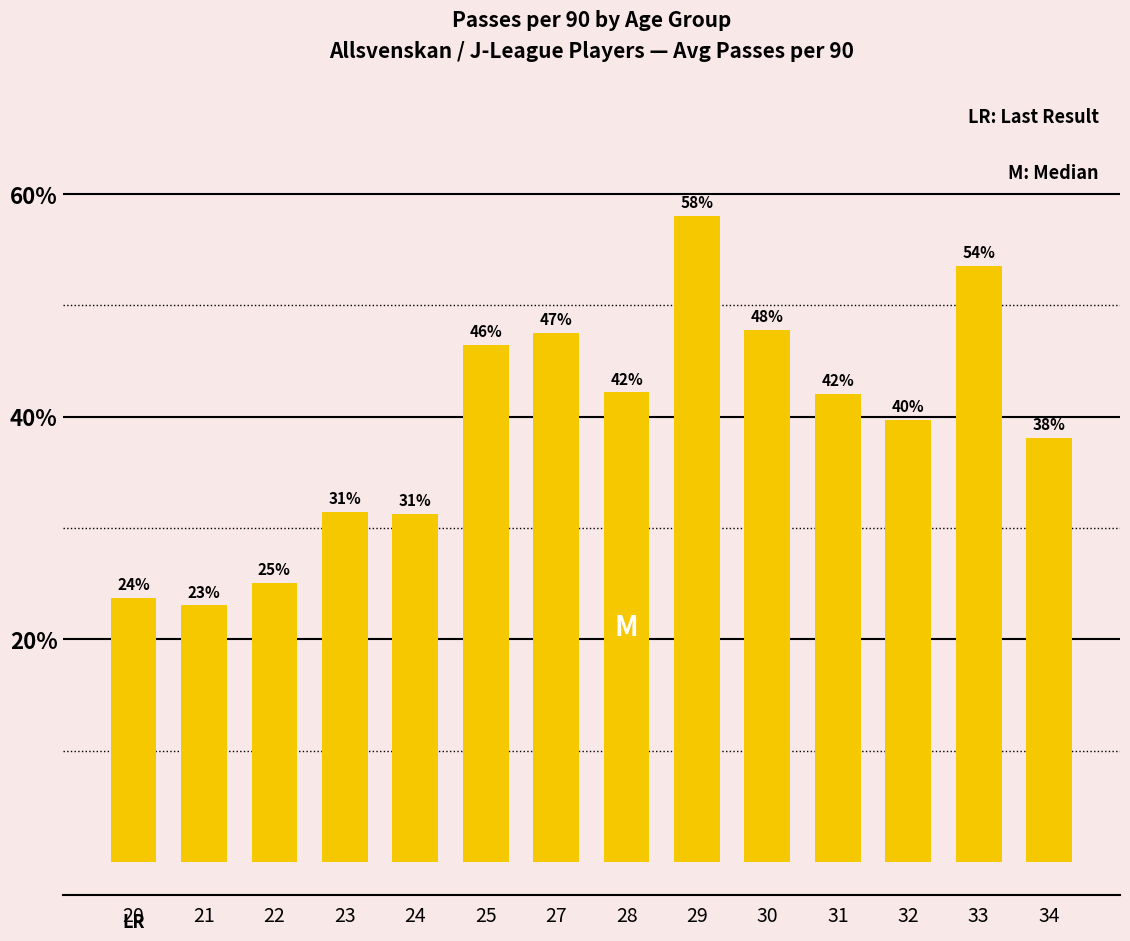

What is the change in value from 23 to 30?

+16.4